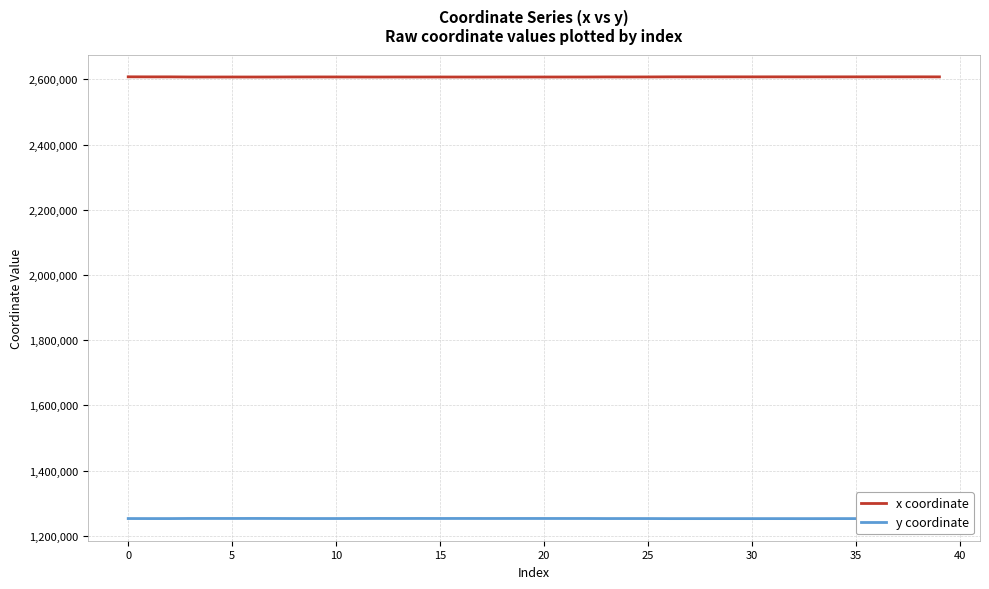

Rank the series by their maximum value, from highest to lowest.

x coordinate, y coordinate